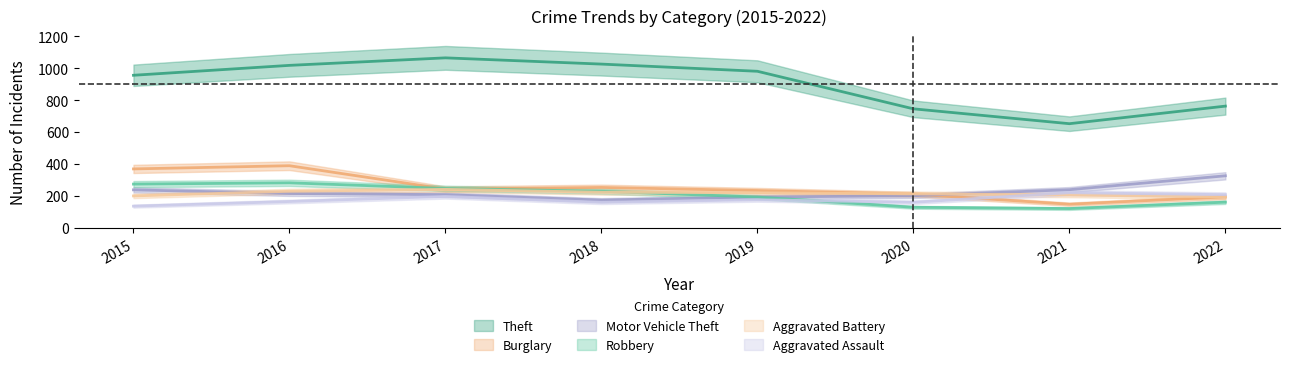

Does the chart display data point markers on the line(s)?

No